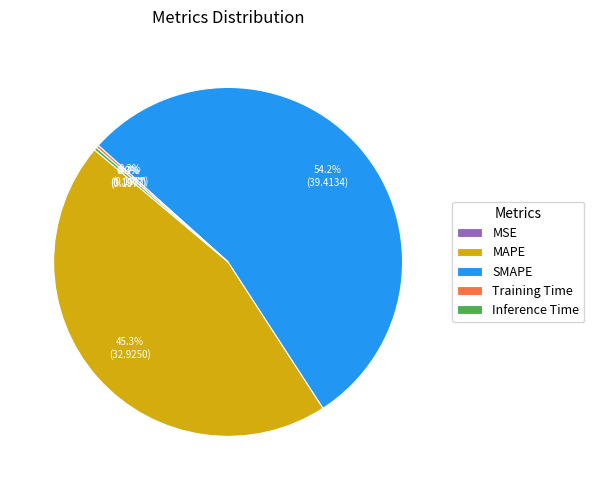

Combined, do SMAPE and MAPE account for over 50%?

Yes